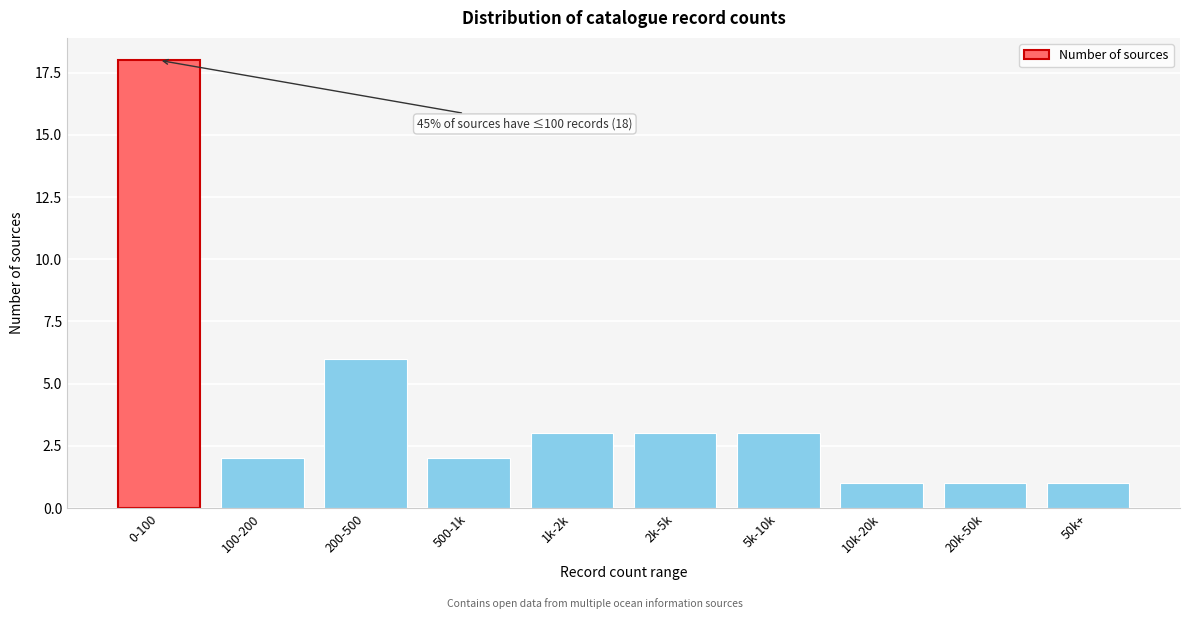

Reading left to right, list all the values displayed in this chart.

18	2	6	2	3	3	3	1	1	1